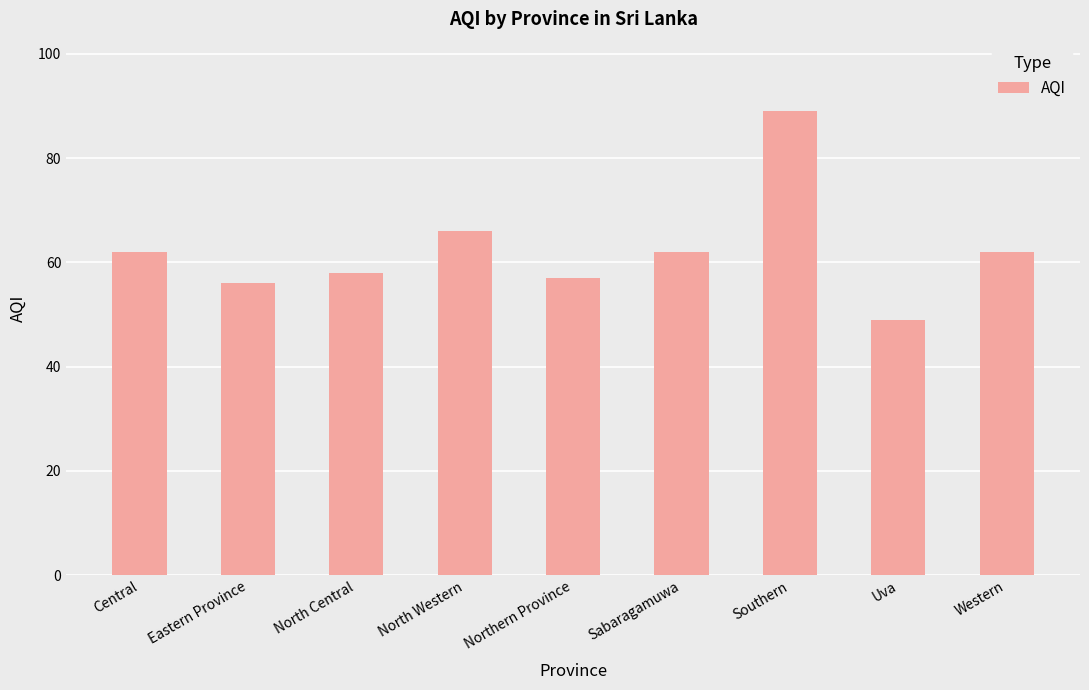

How many data points does each series have?

9